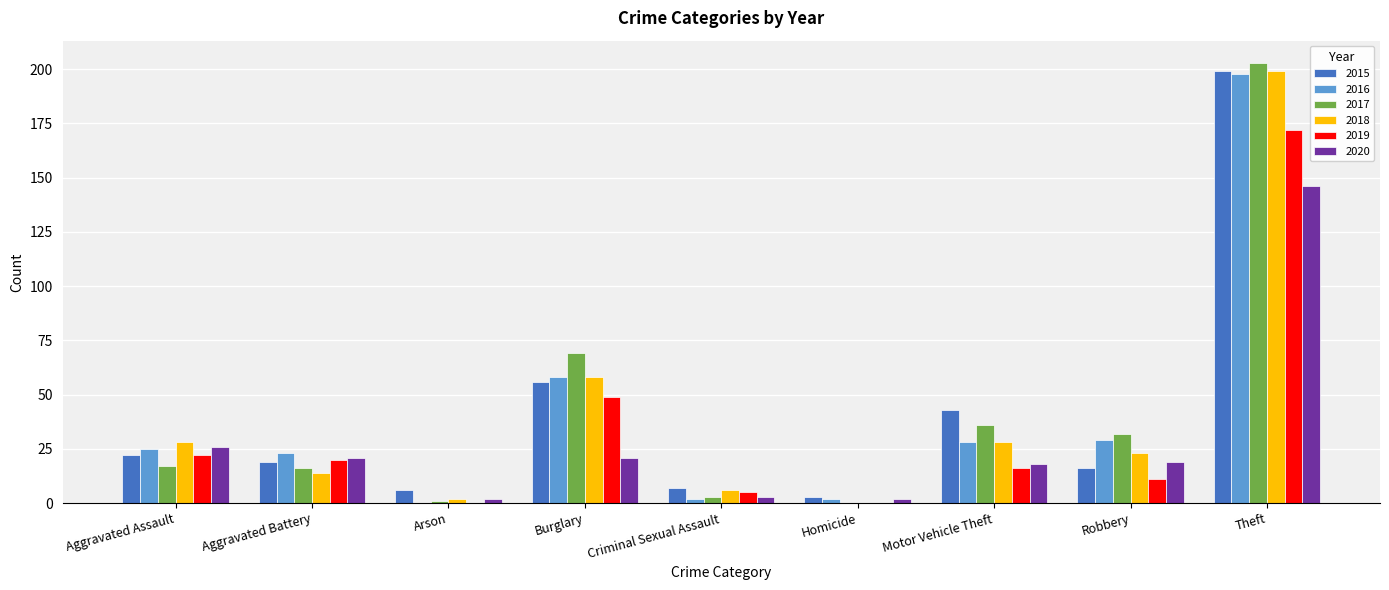

Is the value of 2017 at Theft greater than the value of 2019 at Aggravated Assault?

Yes